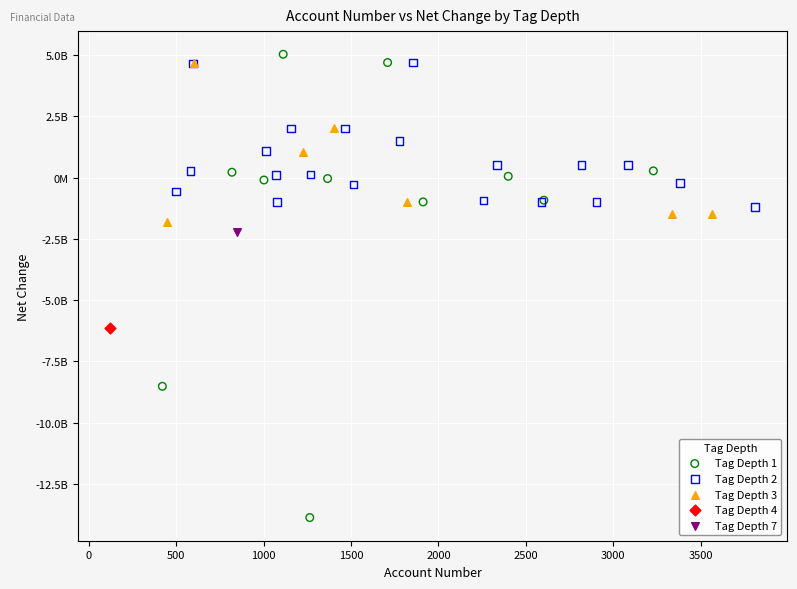

Which series reaches the maximum Y coordinate?

Tag Depth 1